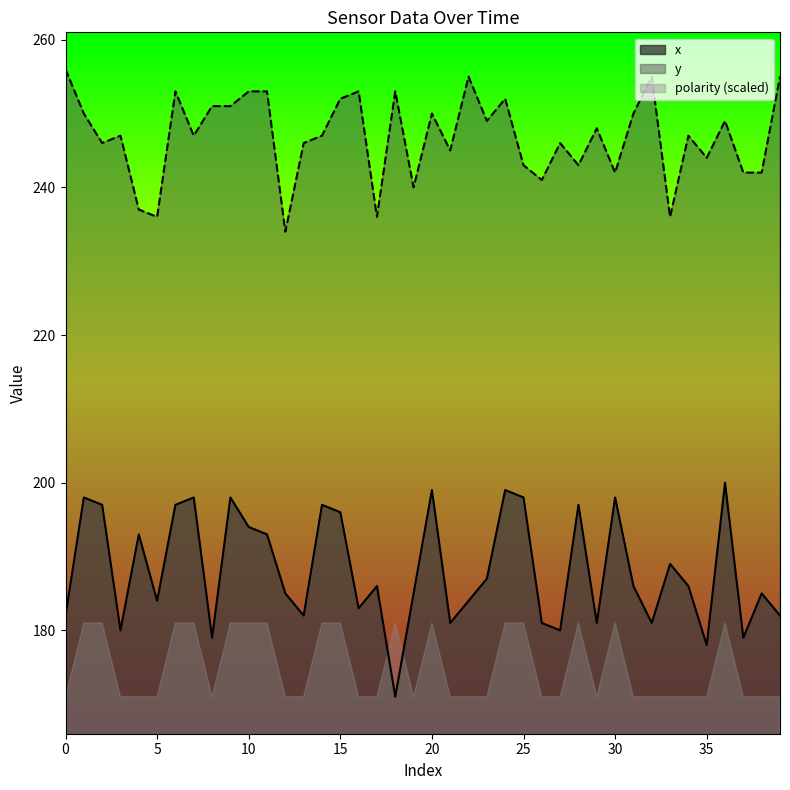

True or false: x and y cross at least once.

False